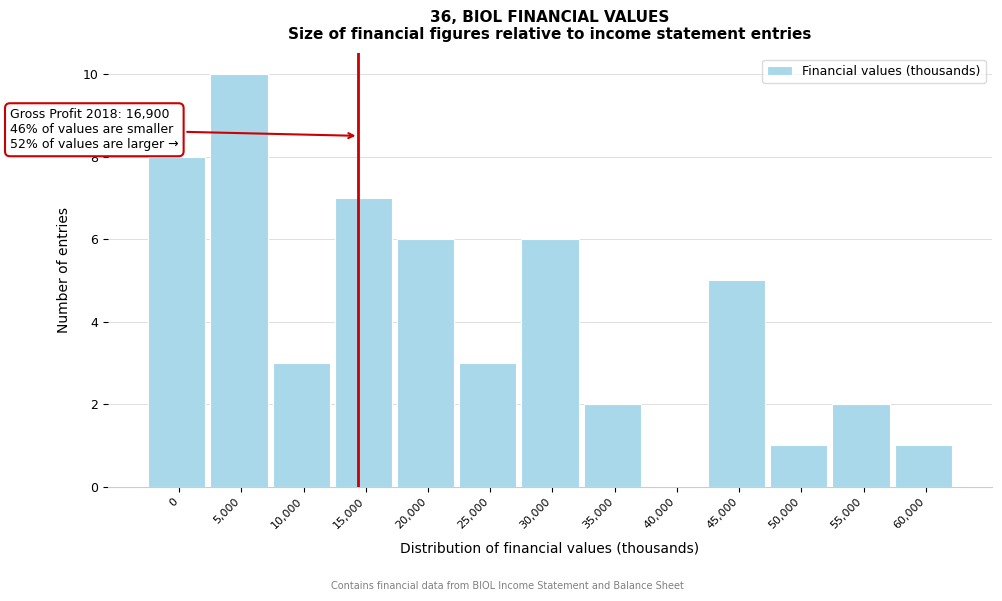

Reading right to left, extract all data points from this chart.

60,000=1	55,000=2	50,000=1	45,000=5	40,000=0	35,000=2	30,000=6	25,000=3	20,000=6	15,000=7	10,000=3	5,000=10	0=8